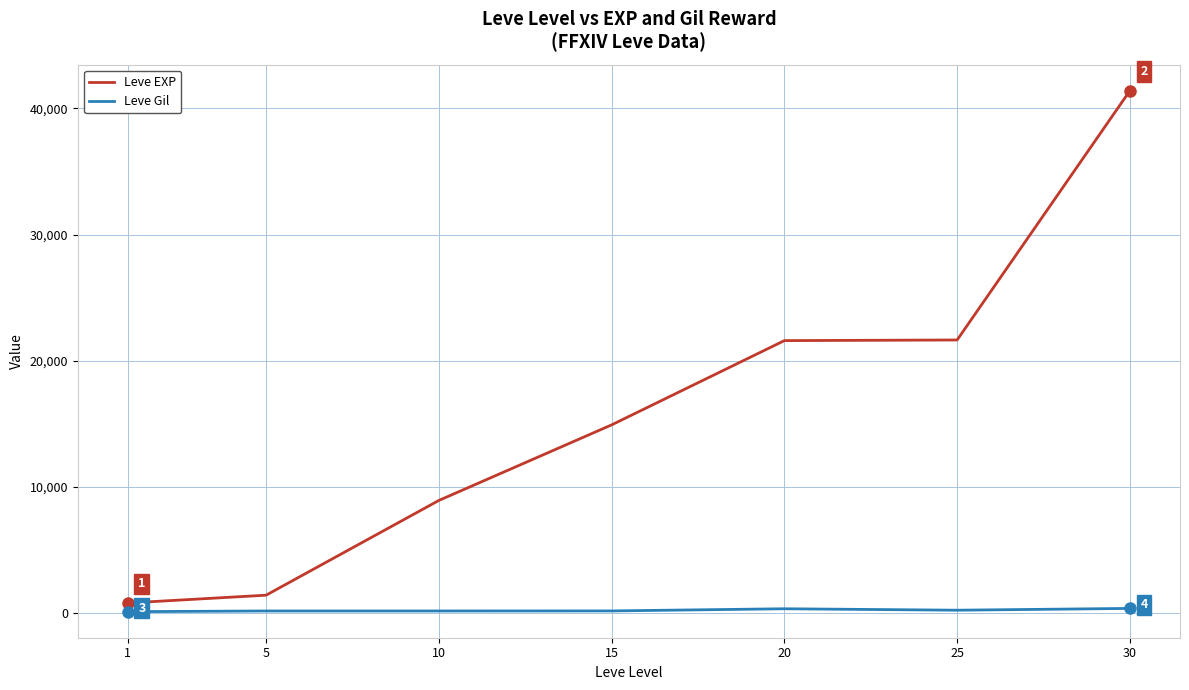

Where is Leve EXP nearest to the value 21105?

20